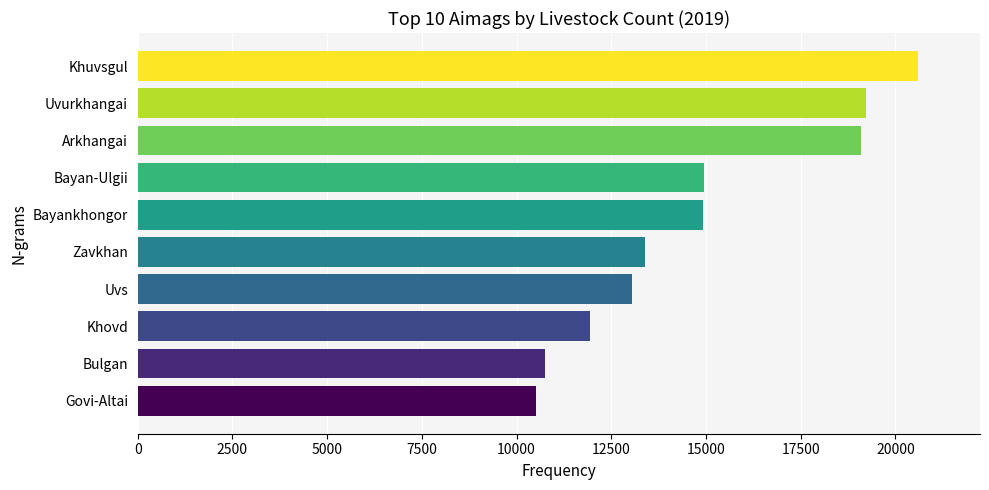

What is the greatest value displayed?

20584